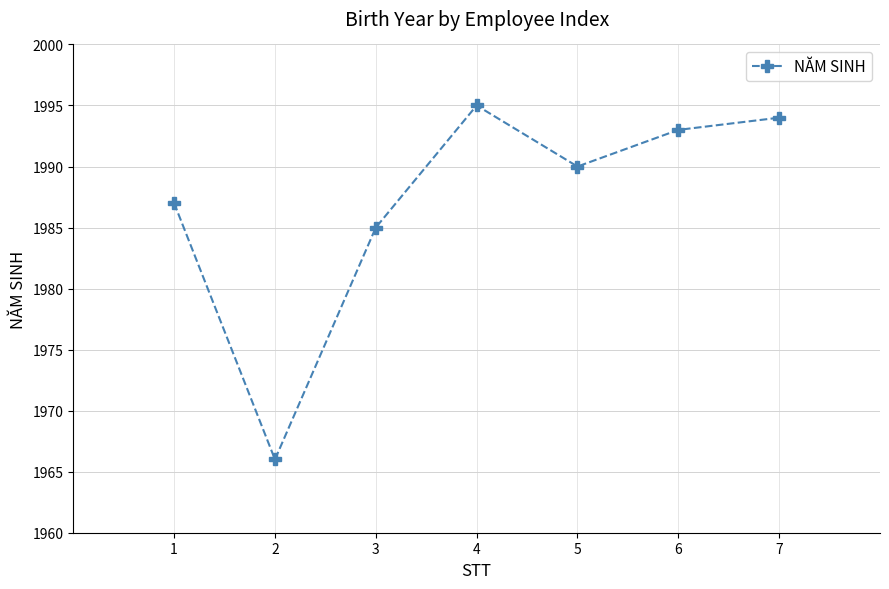

The value at 6 is 635. True or false?

False